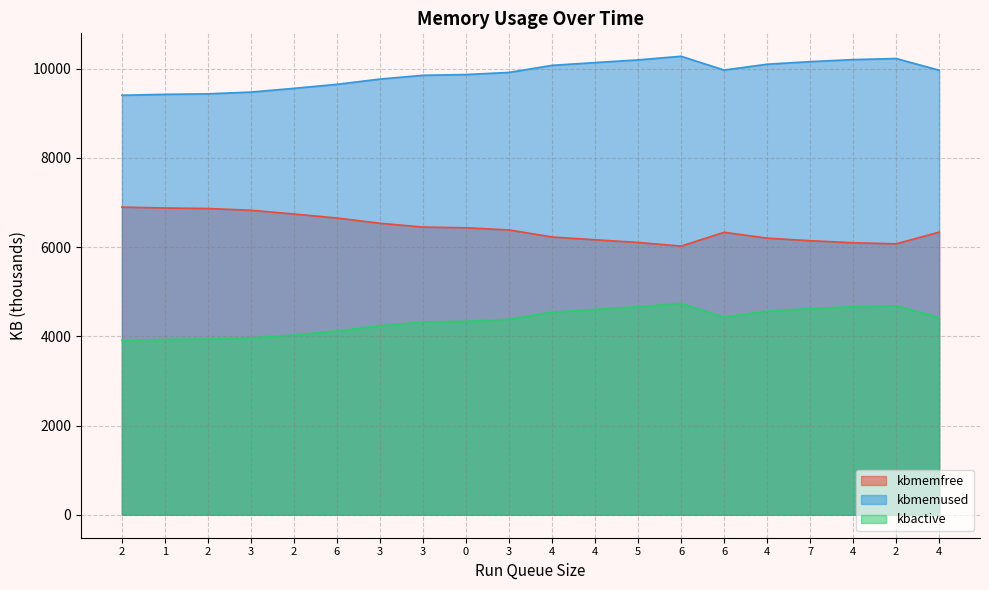

Reading right to left, transcribe all the data shown in this chart.

kbmemfree: 6335.8	6073.8	6098.2	6143.9	6201.5	6332.1	6023.2	6104.8	6164.8	6226.9	6385.5	6433.1	6449.5	6534.3	6652.1	6742.2	6825.8	6865.8	6877.1	6896.8
kbmemused: 9965.3	10227.3	10203.0	10157.3	10099.6	9969.0	10277.9	10196.4	10136.4	10074.3	9915.7	9868.1	9851.6	9766.9	9649.1	9558.9	9475.3	9435.3	9424.0	9404.4
kbactive: 4424.4	4684.3	4664.7	4619.8	4562.8	4432.9	4738.9	4662.9	4602.7	4541.4	4383.1	4337.8	4321.5	4237.5	4120.0	4029.1	3963.9	3940.2	3928.4	3909.2